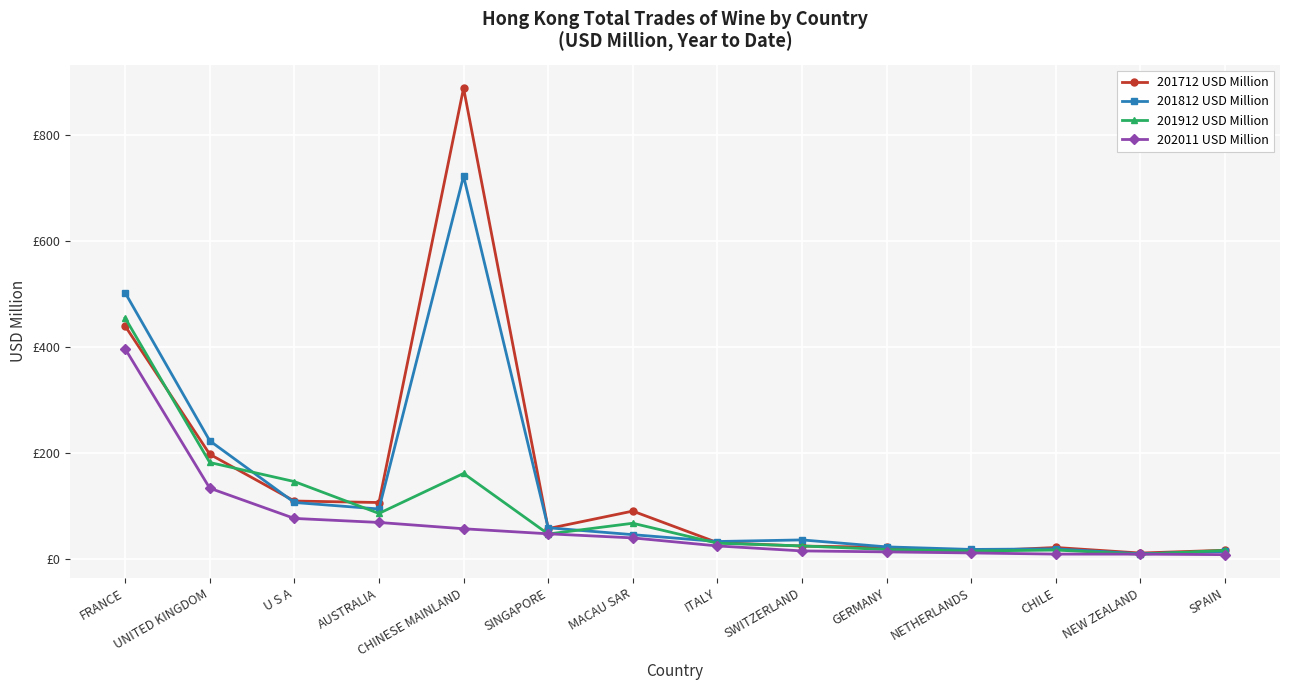

Where do 201912 USD Million and 201712 USD Million first cross each other?

FRANCE and UNITED KINGDOM